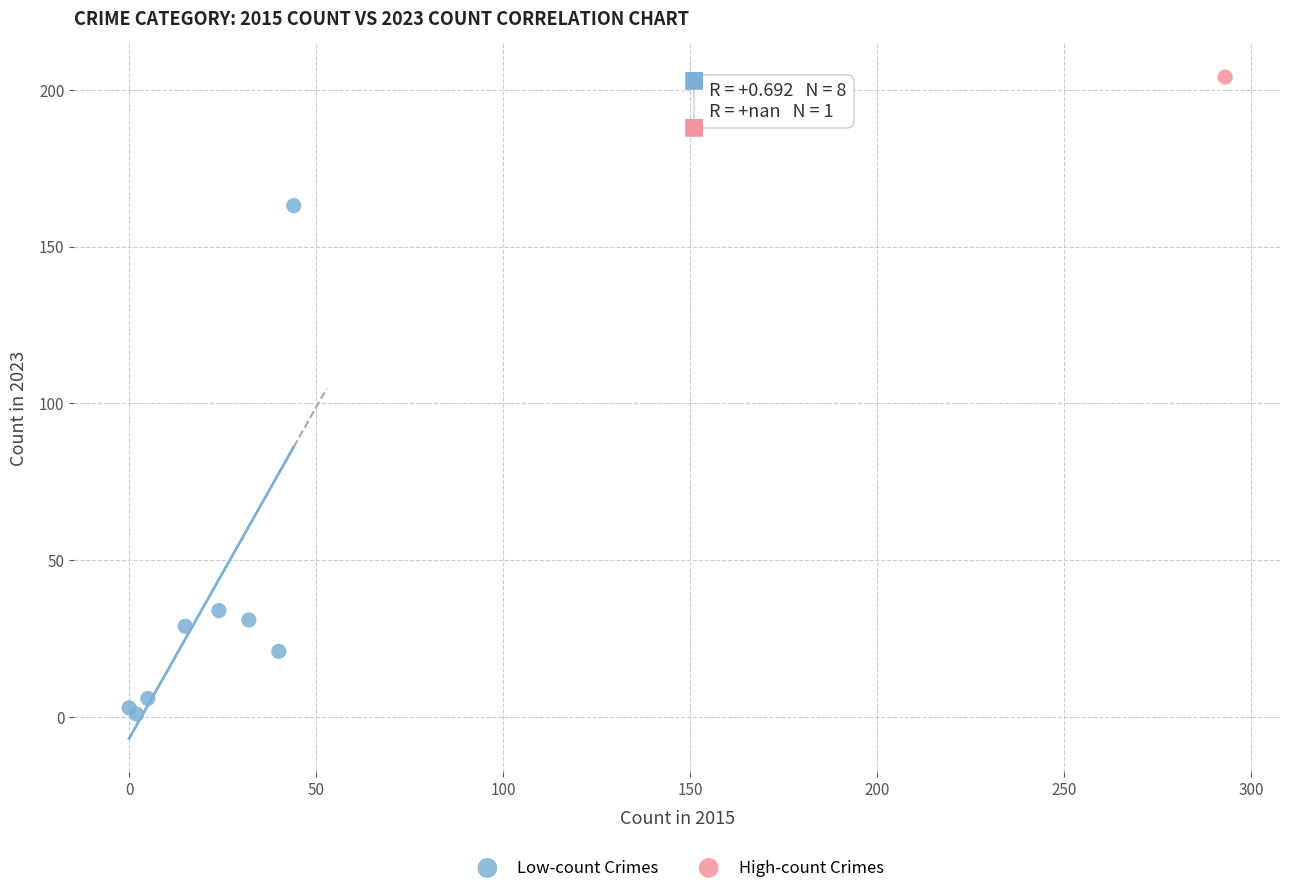

What are all the series names shown in the legend?

Low-count Crimes, High-count Crimes